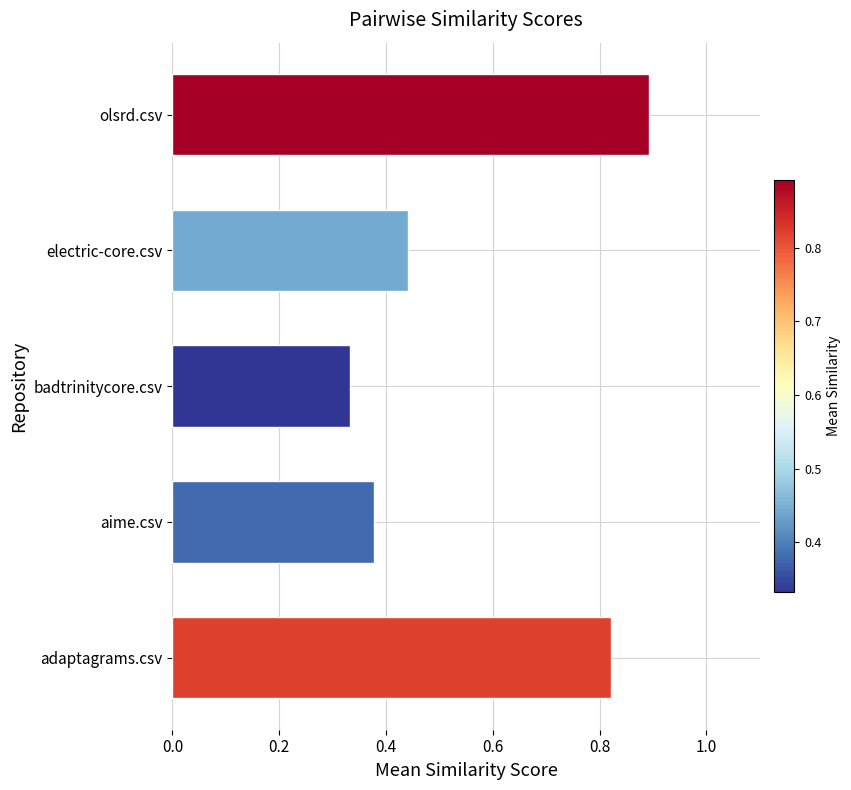

Which label corresponds to the smallest value in the chart?

badtrinitycore.csv